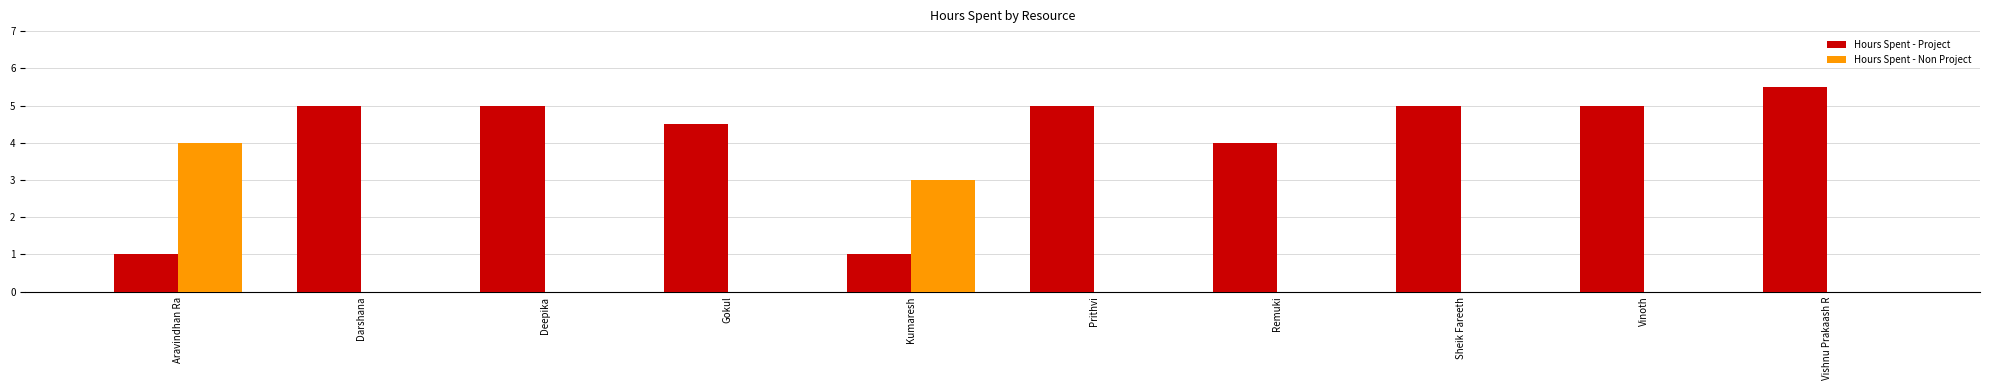

Count the number of data series in this chart.

2